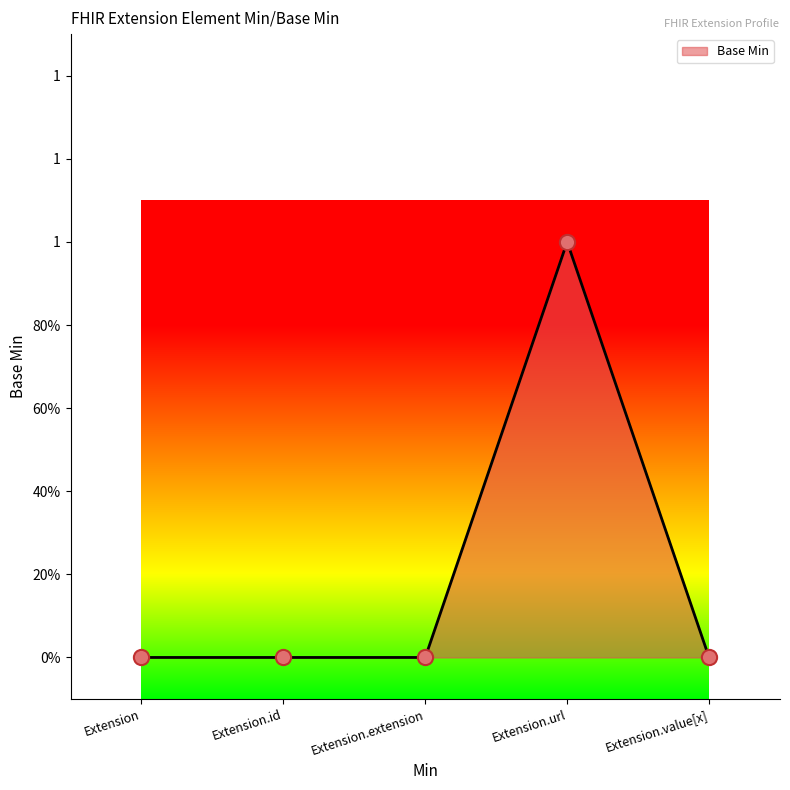

What is the change in value from Extension.url to Extension.value[x]?

-1